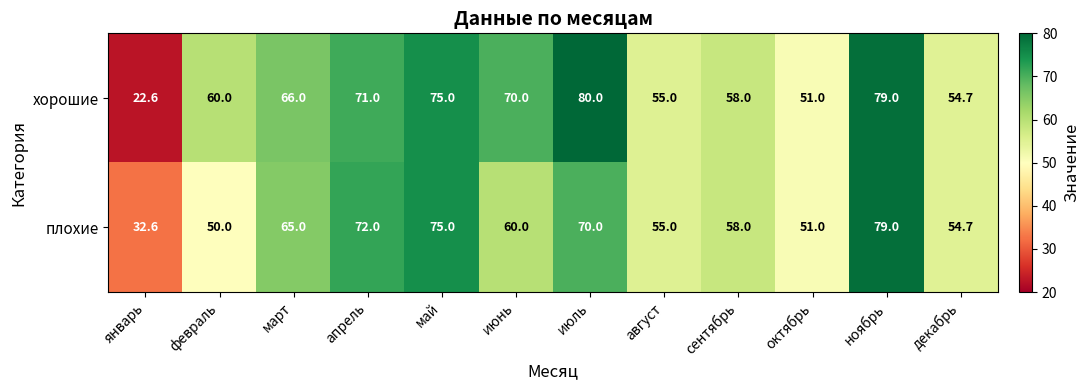

How many data points in плохие are less than 60?

6